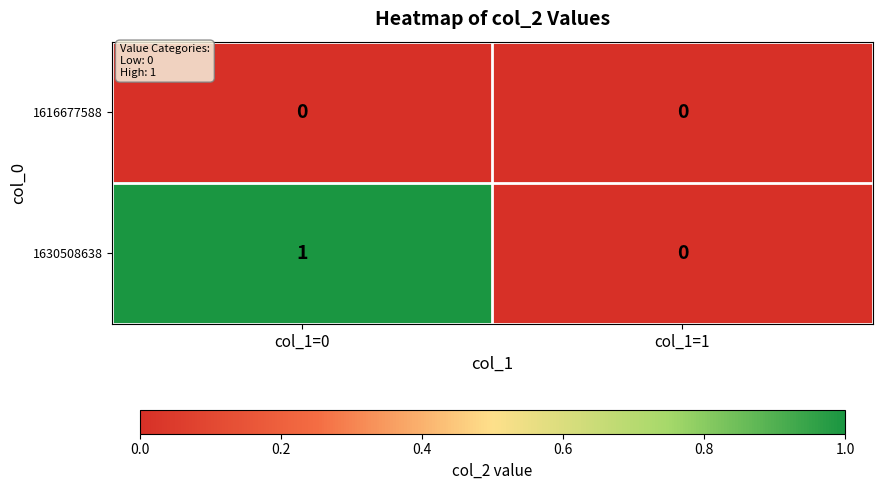

Is the value of 1616677588 at col_1=1 greater than the value of 1630508638 at col_1=0?

No